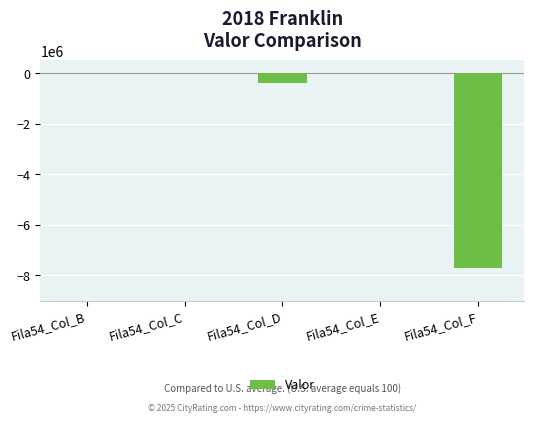

Is it true that the value at Fila54_Col_C is -3466734.3?

False